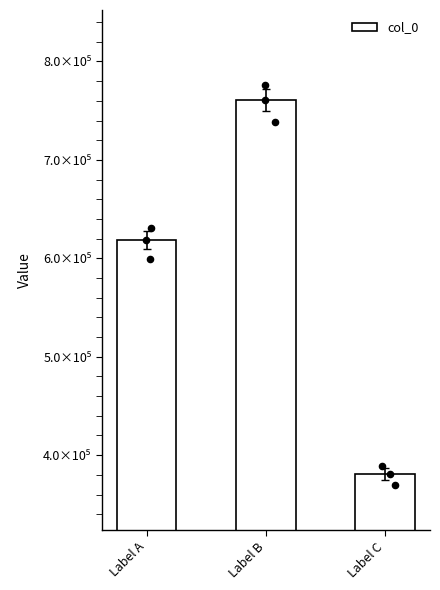

Approximately how many times larger is the value at Label B compared to Label A?

1.2